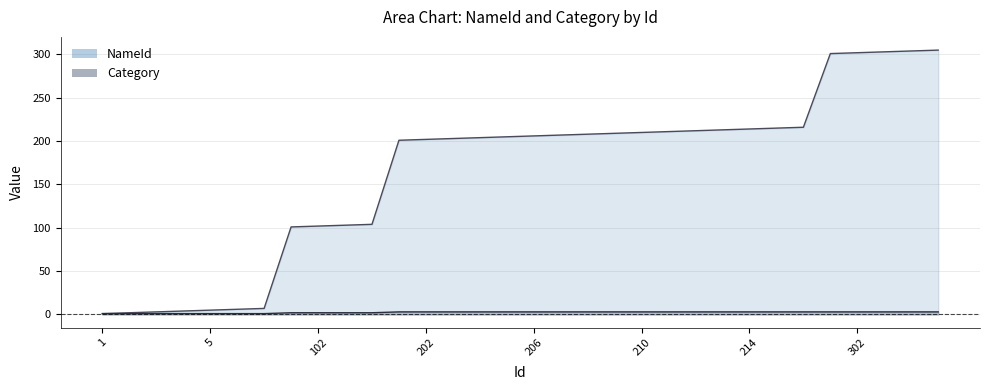

What is the difference between the second highest and second lowest values in the NameId series?

302